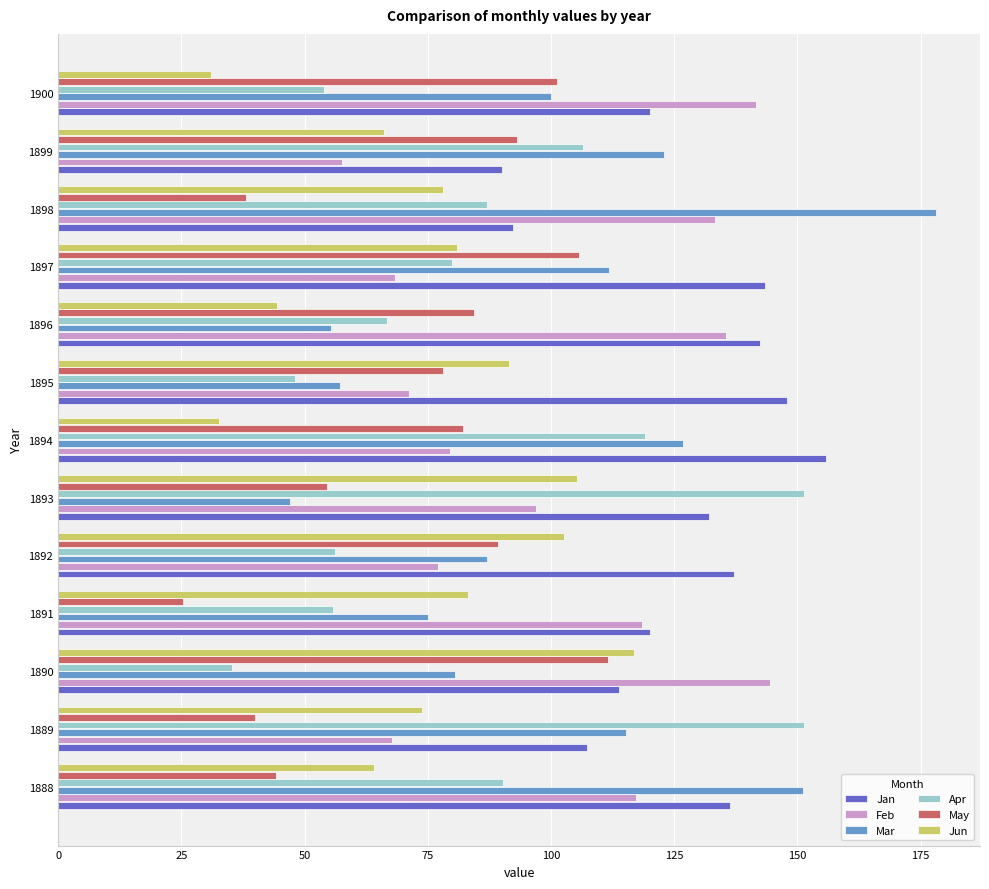

Which label corresponds to the smallest value in the chart?

1891